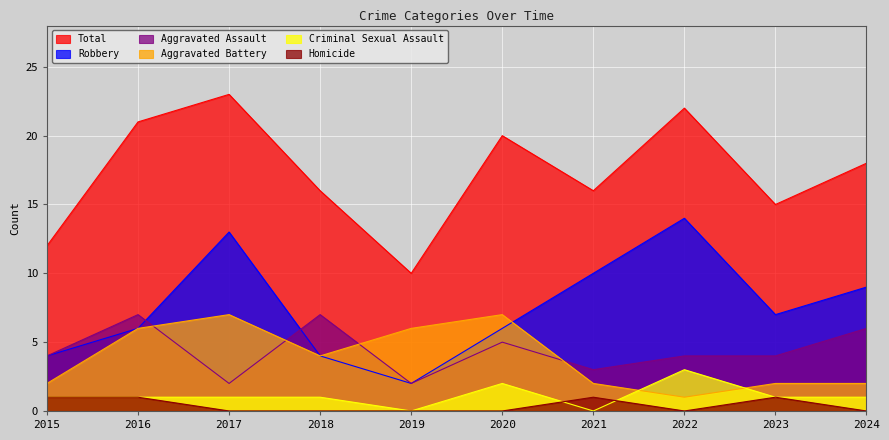

Which series has the largest range (max minus min)?

Total